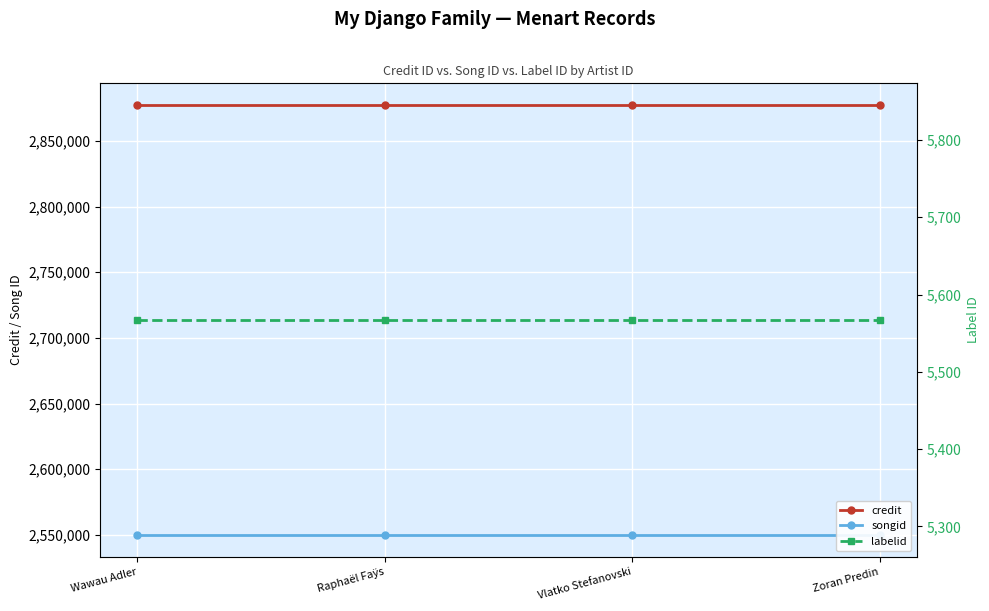

True or false: songid and labelid cross at least once.

False